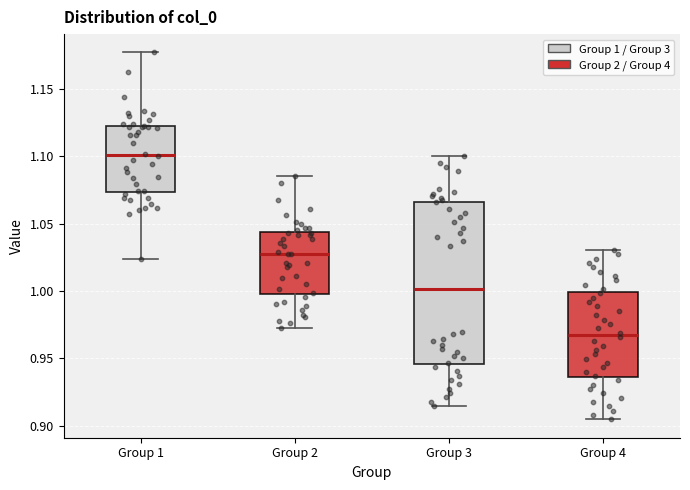

Which box has the highest median line?

Group 1